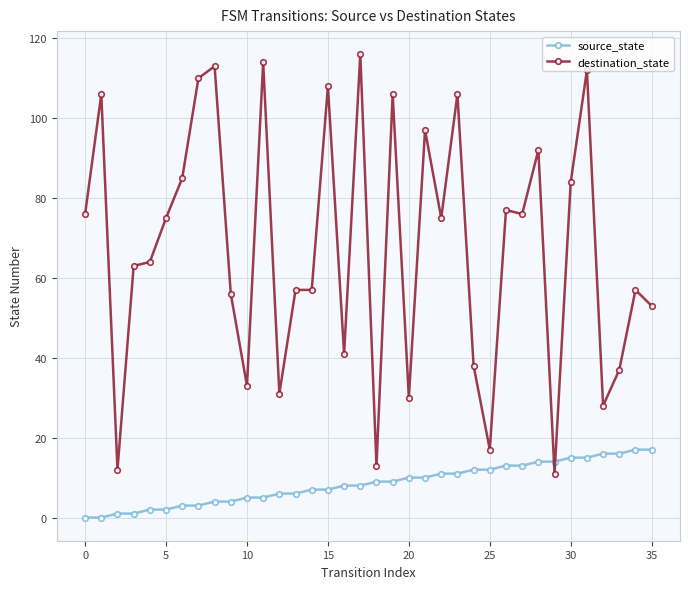

What is the difference between the second highest and second lowest values in the destination_state series?

102